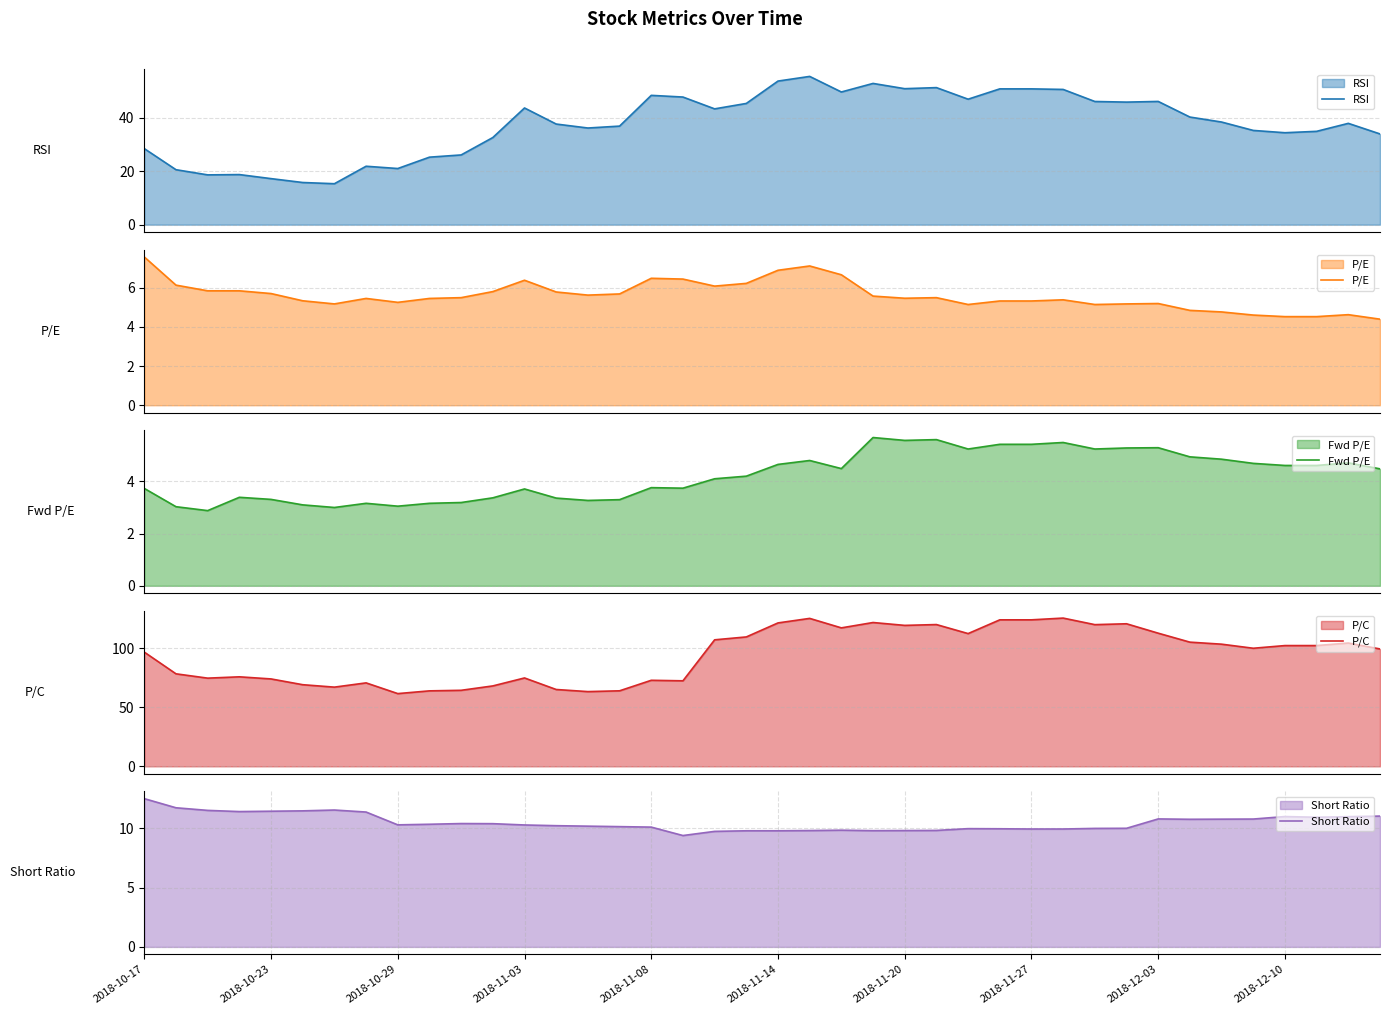

At which label does Short Ratio reach its peak?

2018-10-17